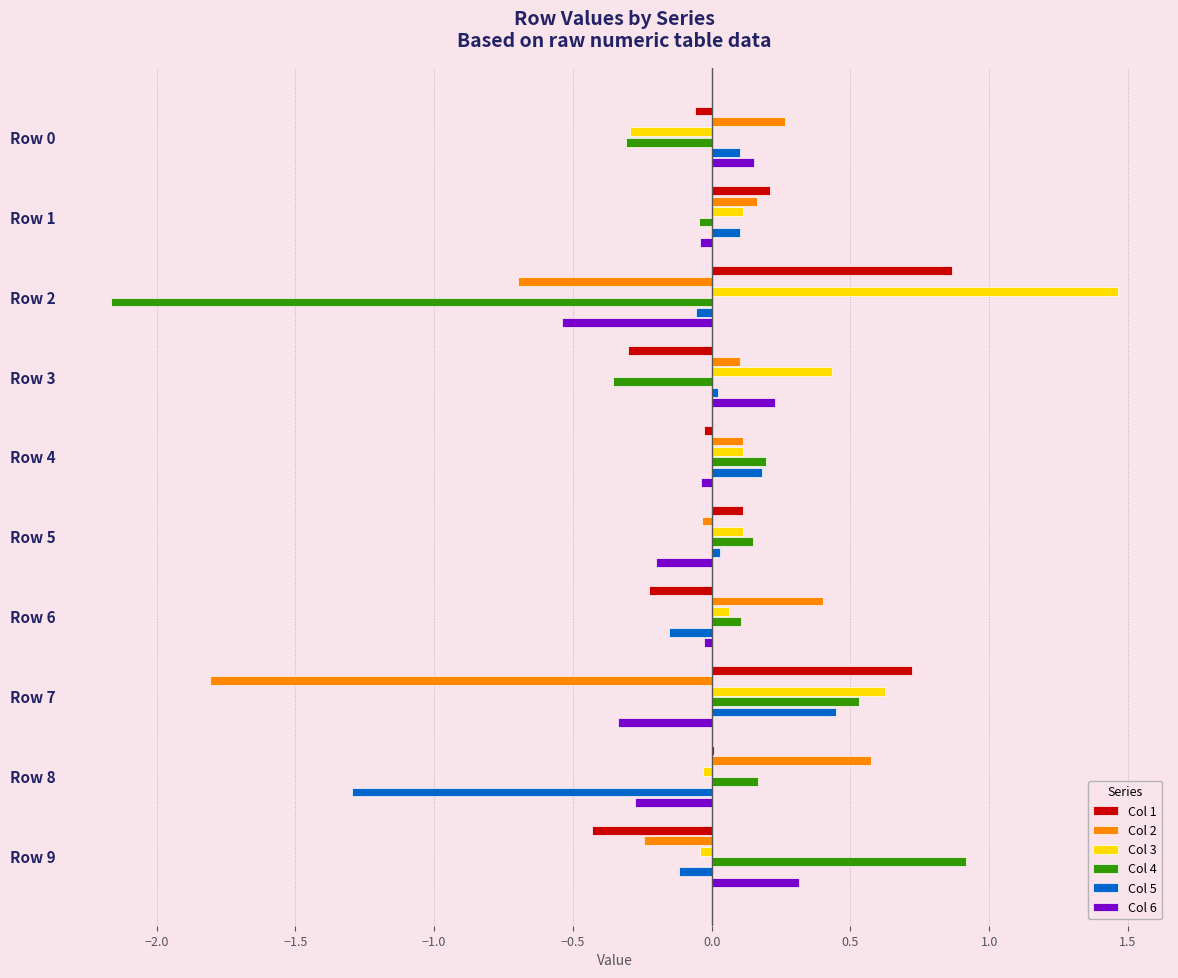

What is the sum of all Col 4 values?

-0.8